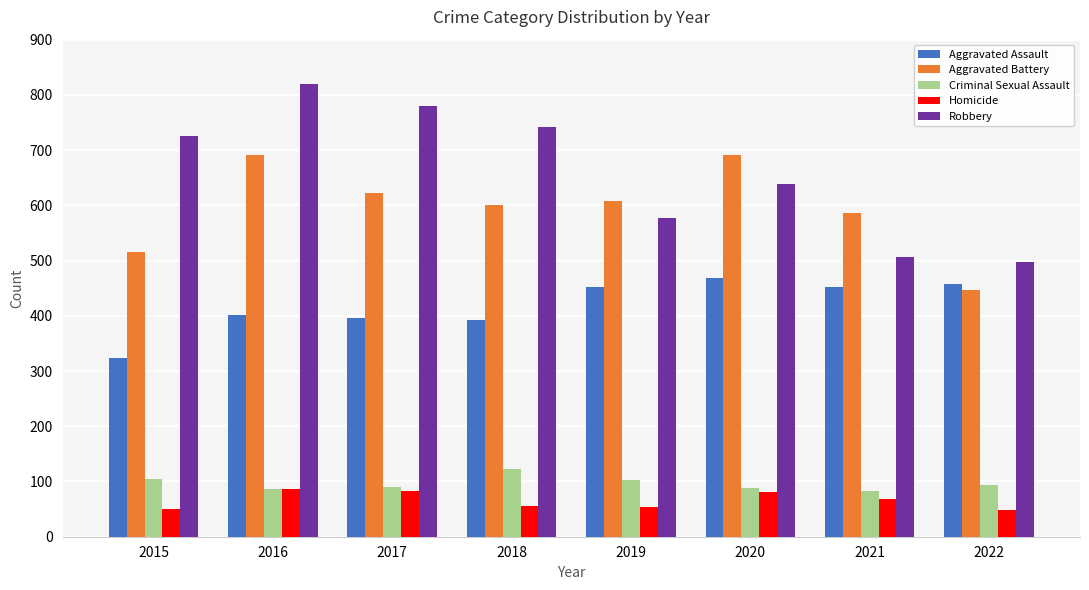

Is it true that Criminal Sexual Assault equals 89 at 2020?

True